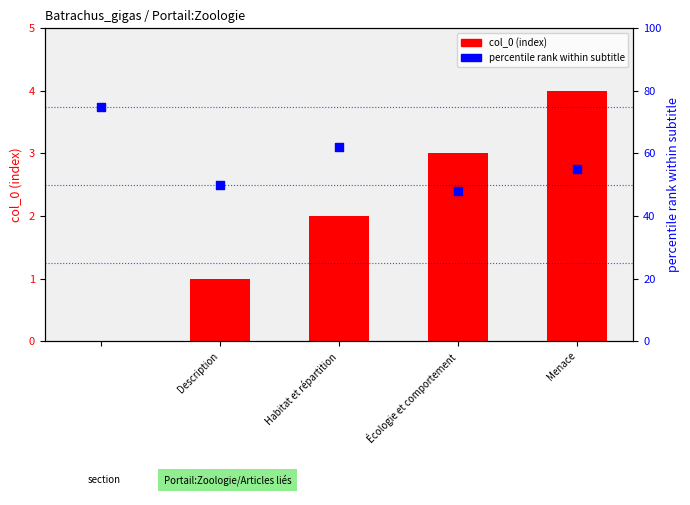

Which series has the largest total across all categories?

percentile rank within subtitle